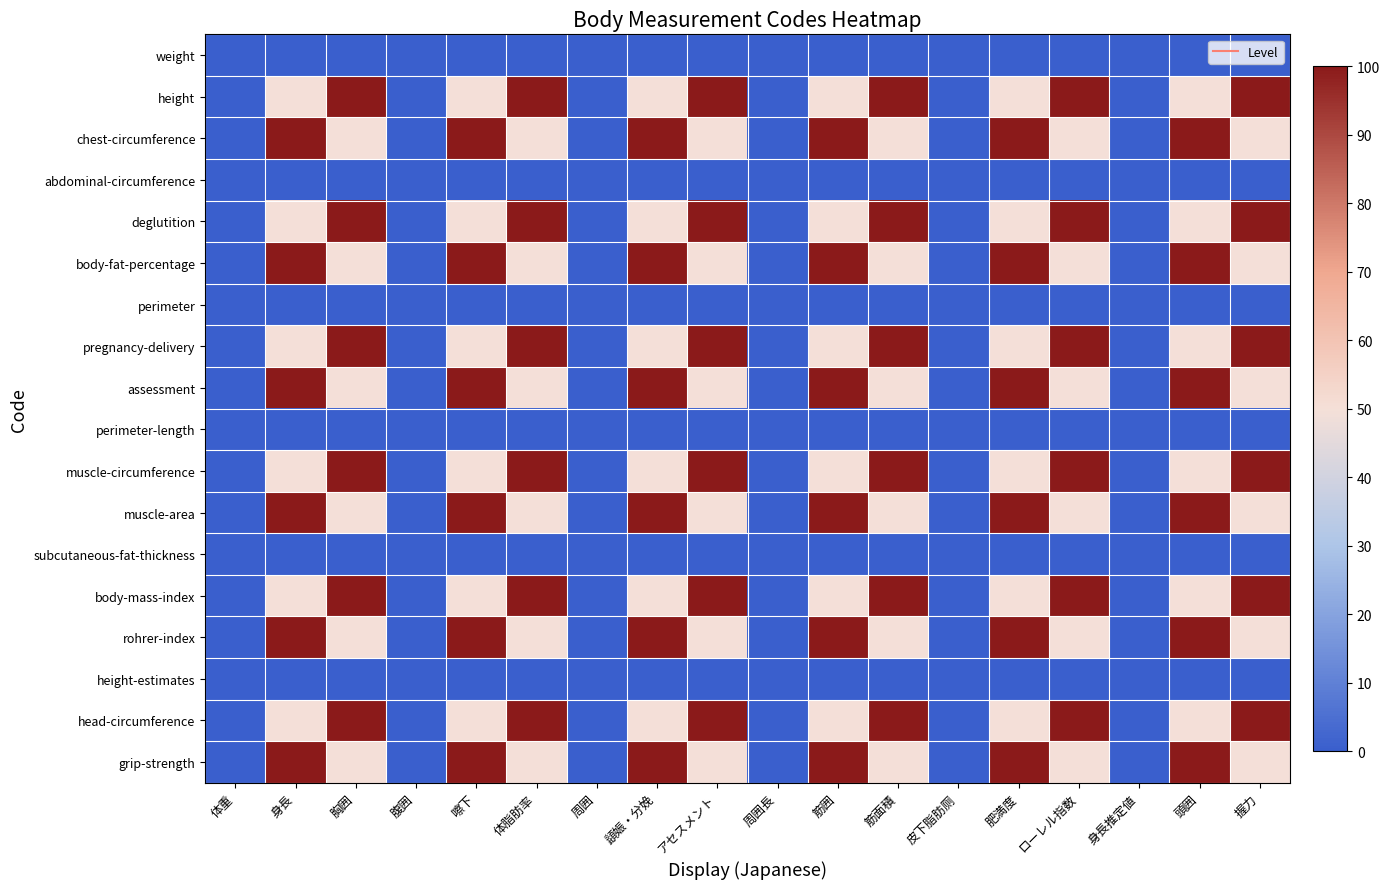

Which has a higher value, 胸囲 or 頿娠・分娩?

胸囲